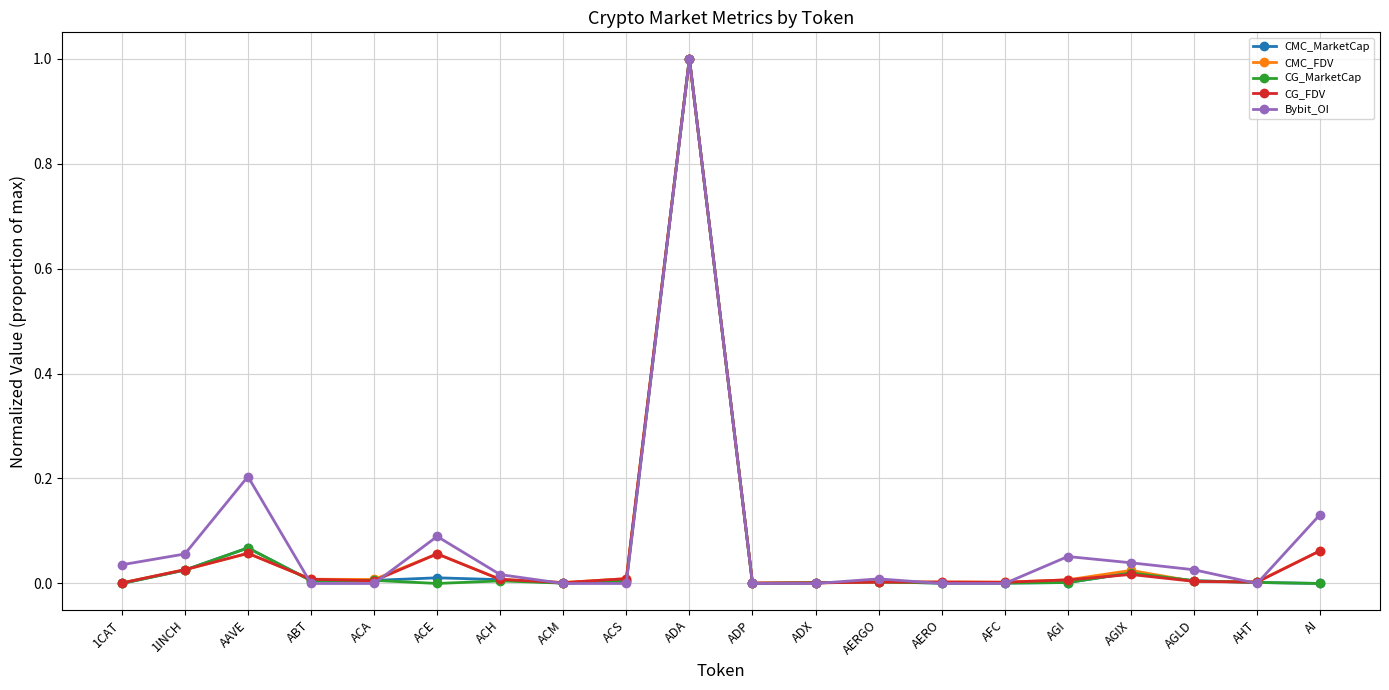

Which category has the highest value across all series?

ADA